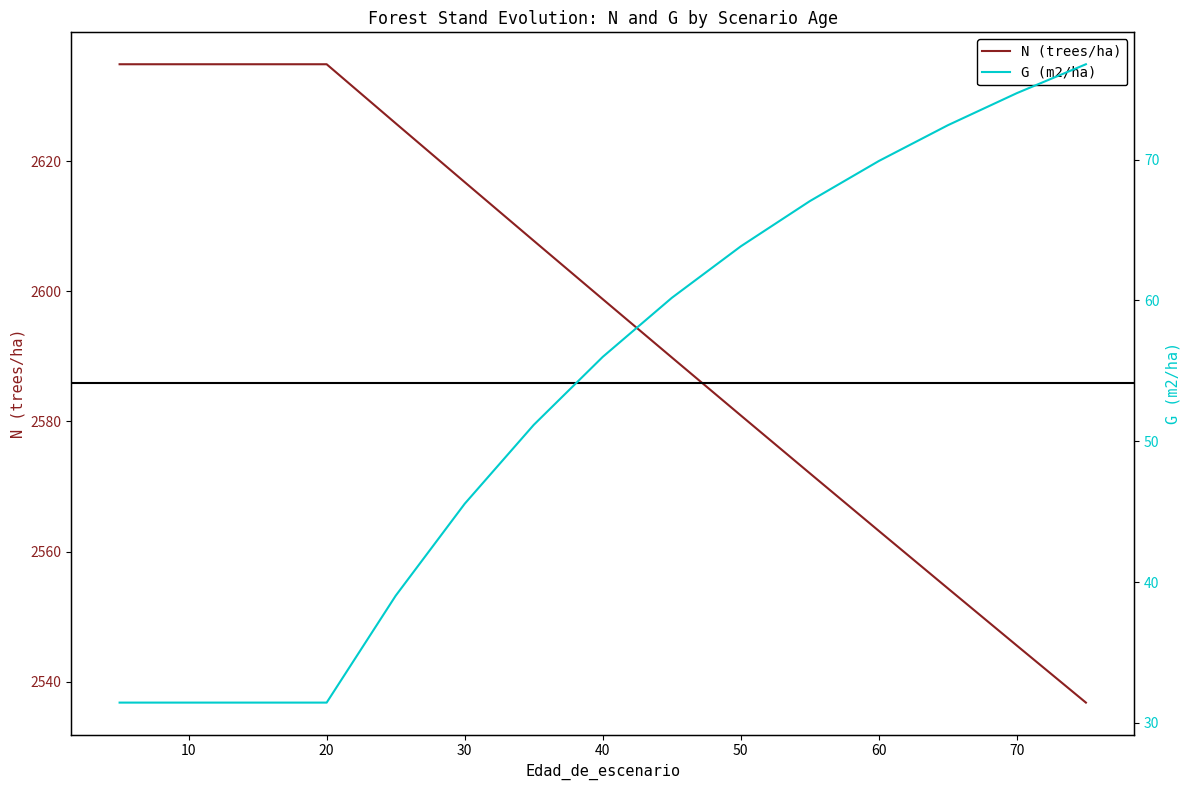

What are all the series names shown in the legend?

N (trees/ha), G (m2/ha)